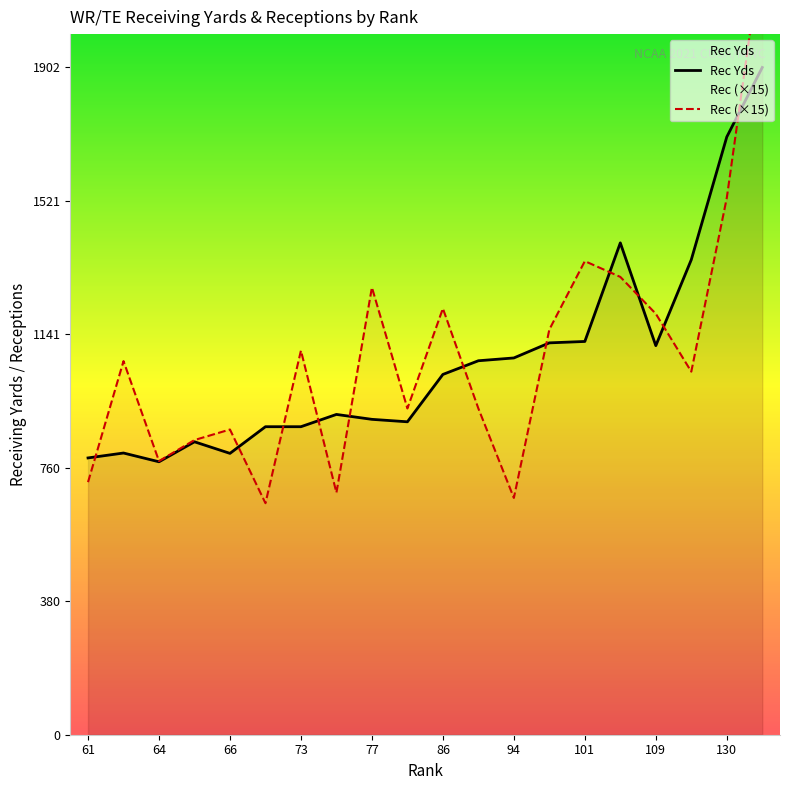

The Rec Yds series shows 622 at 109. True or false?

False